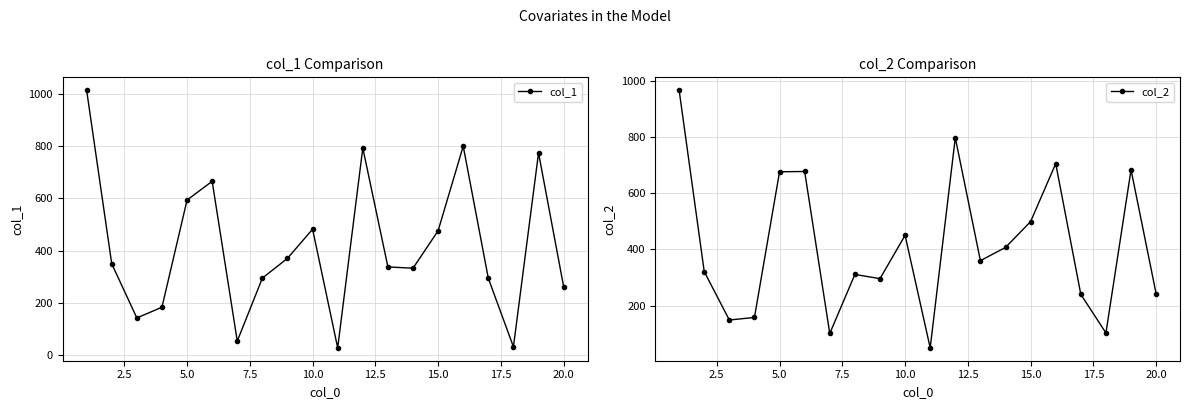

In col_2, how many points are lower than both neighbors (excluding endpoints)?

6